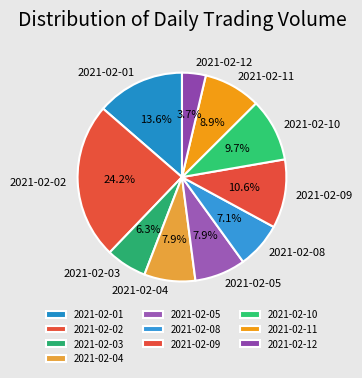

What is the smallest slice in the pie chart?

2021-02-12